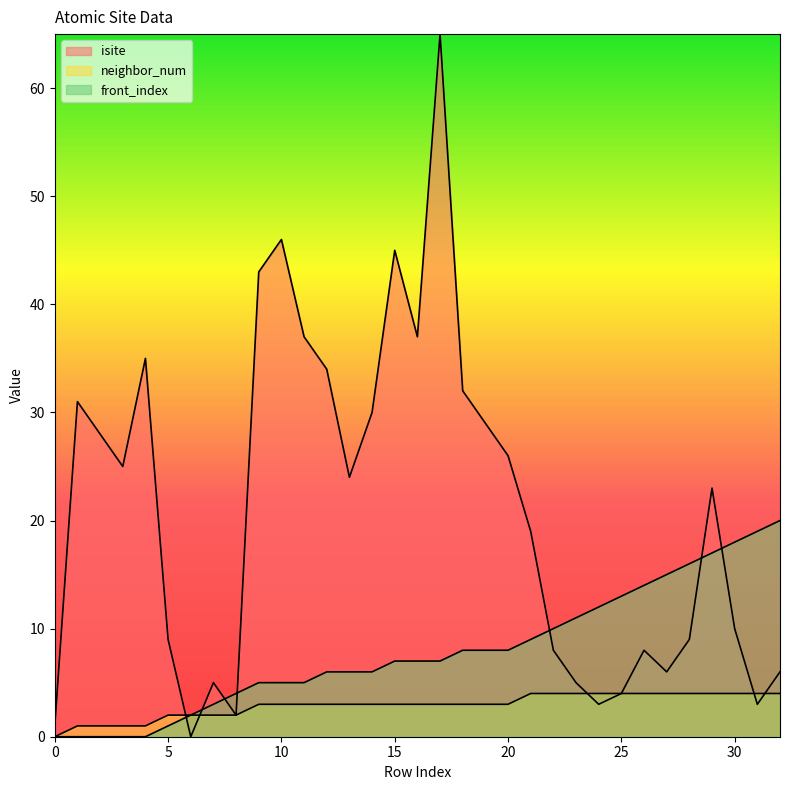

Reading right to left, list all the values displayed in this chart.

isite: 32=6	31=3	30=10	29=23	28=9	27=6	26=8	25=4	24=3	23=5	22=8	21=19	20=26	19=29	18=32	17=65	16=37	15=45	14=30	13=24	12=34	11=37	10=46	9=43	8=2	7=5	6=0	5=9	4=35	3=25	2=28	1=31	0=1
neighbor_num: 32=4	31=4	30=4	29=4	28=4	27=4	26=4	25=4	24=4	23=4	22=4	21=4	20=3	19=3	18=3	17=3	16=3	15=3	14=3	13=3	12=3	11=3	10=3	9=3	8=2	7=2	6=2	5=2	4=1	3=1	2=1	1=1	0=0
front_index: 32=20	31=19	30=18	29=17	28=16	27=15	26=14	25=13	24=12	23=11	22=10	21=9	20=8	19=8	18=8	17=7	16=7	15=7	14=6	13=6	12=6	11=5	10=5	9=5	8=4	7=3	6=2	5=1	4=0	3=0	2=0	1=0	0=0